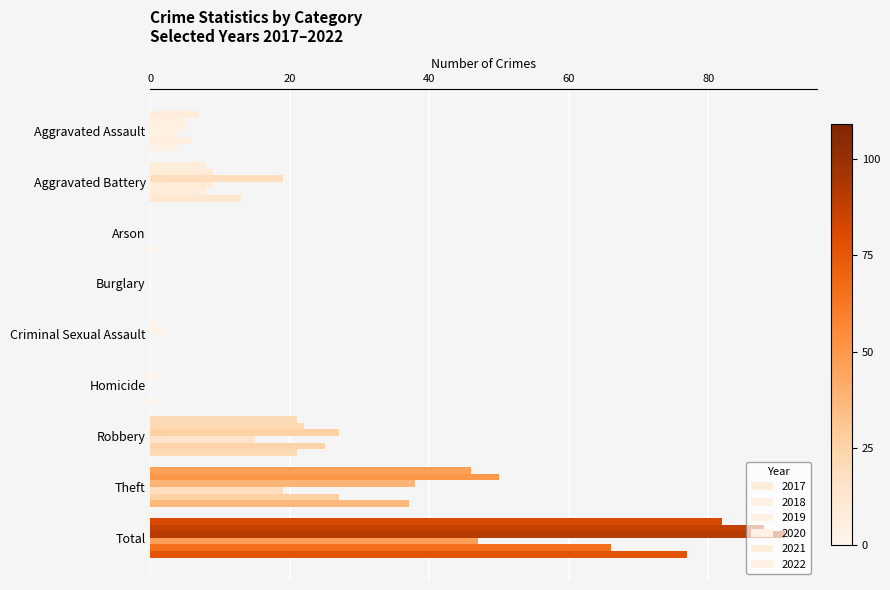

Count the number of data series in this chart.

6